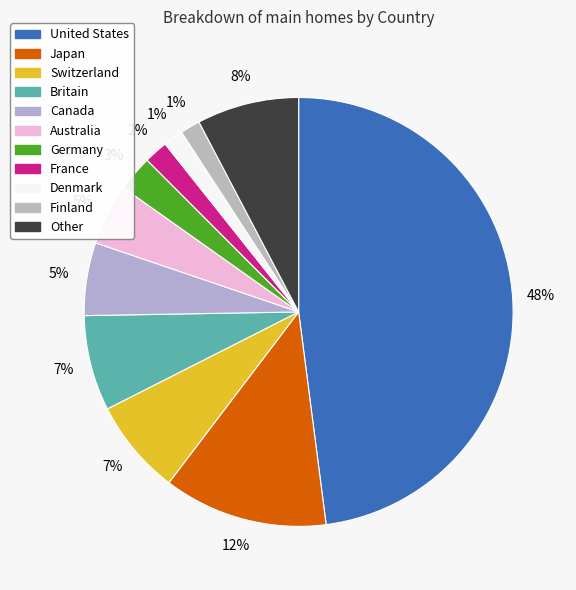

Which slice is the largest?

United States